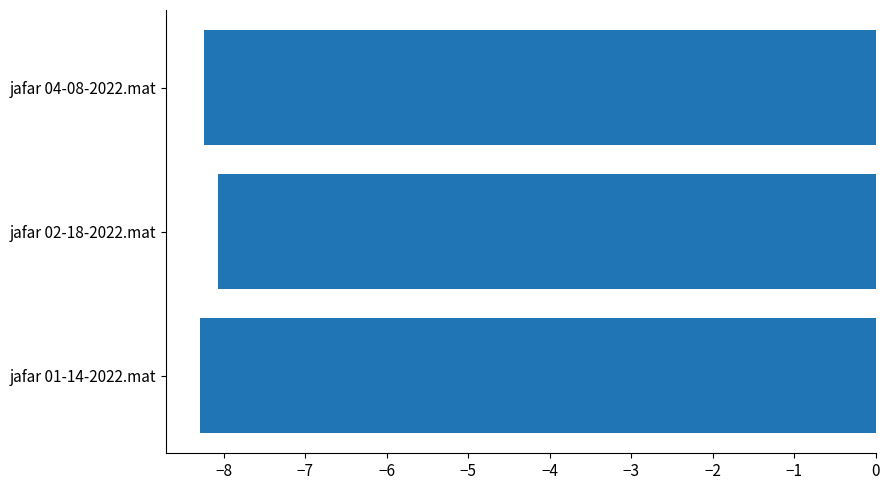

What is the sum of all values?

-24.6